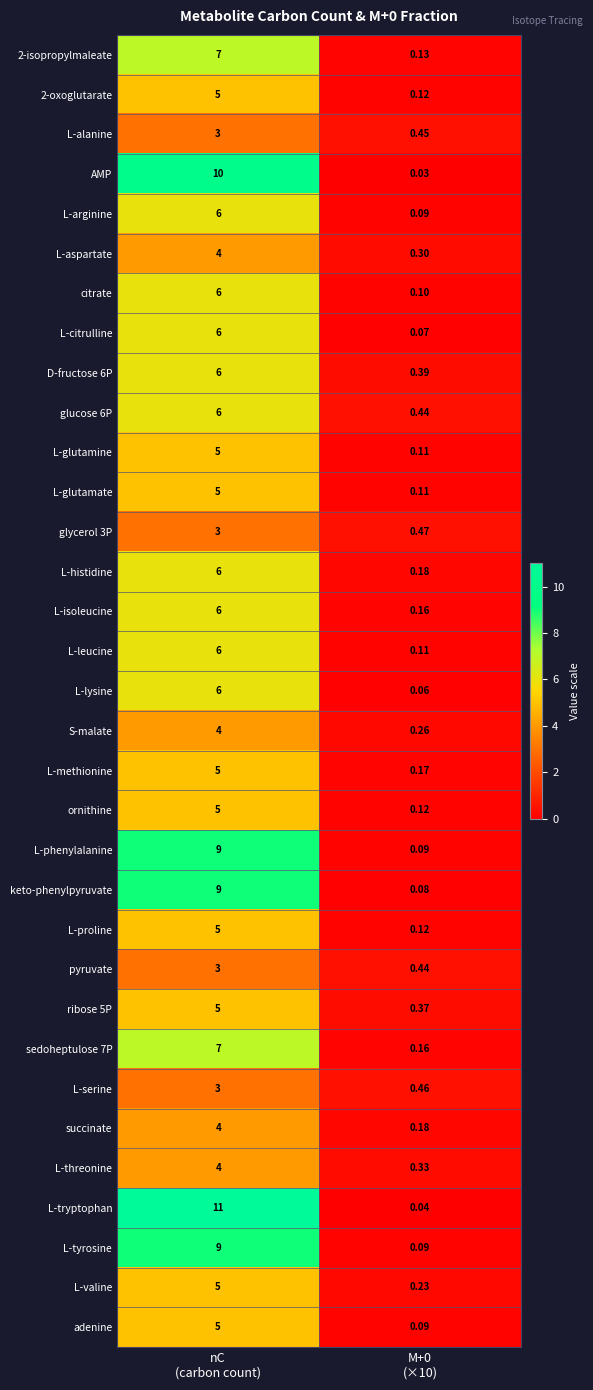

Which series changed the most between nC
(carbon count) and M+0
(×10)?

L-tryptophan